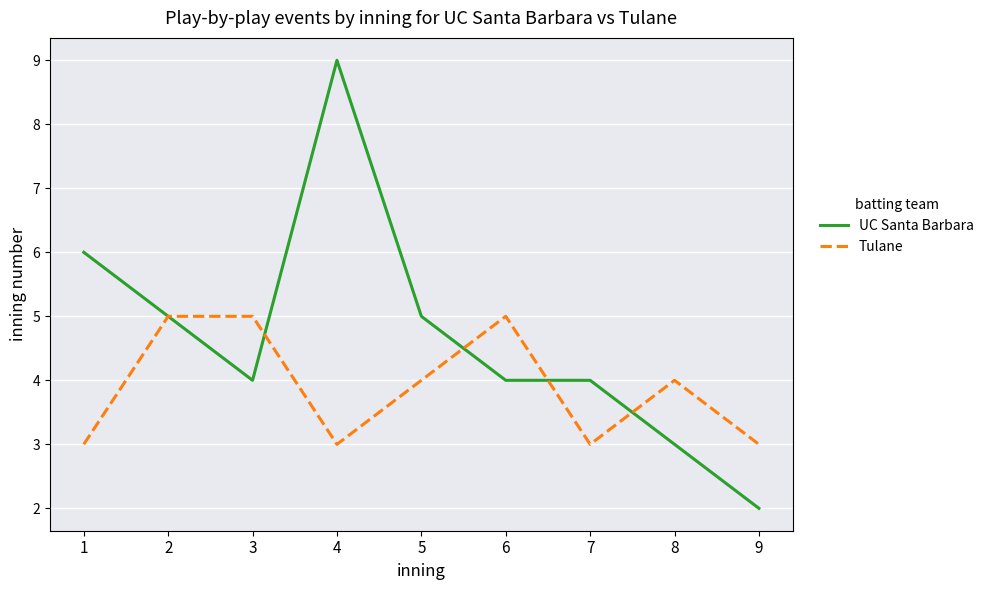

Which series has the largest range (max minus min)?

UC Santa Barbara